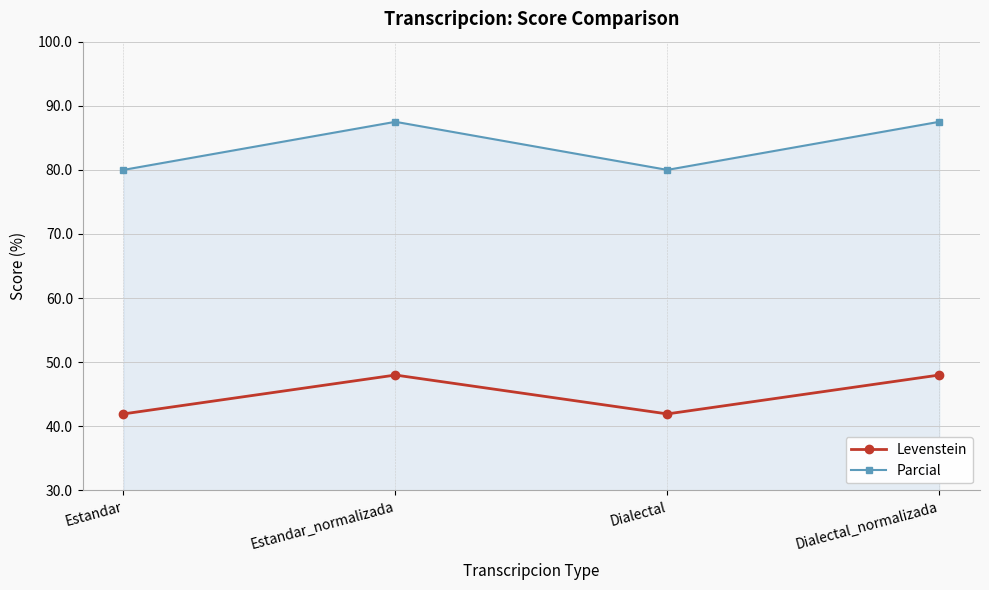

What is the average value of the Levenstein series?

45.0